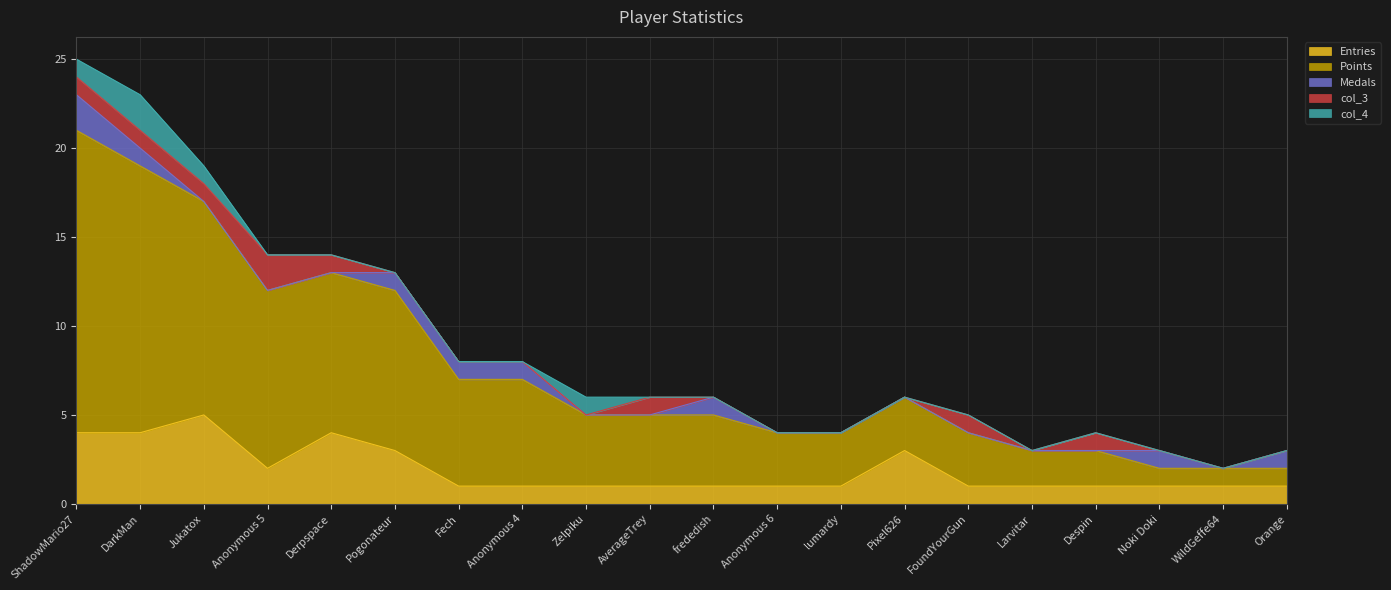

True or false: col_4 has a value of 0 at Despin.

True